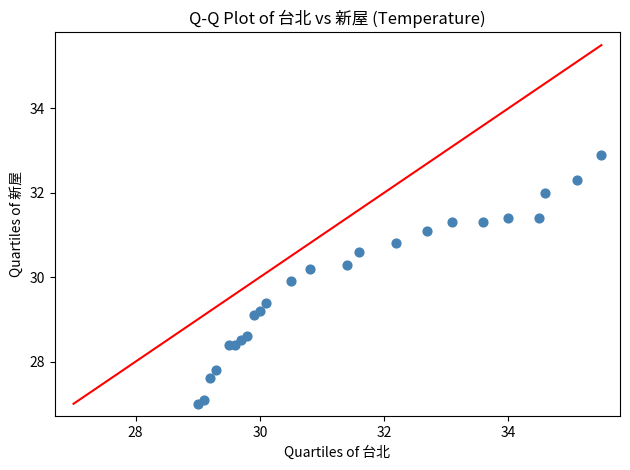

What is the range of X values (max minus min)?

6.5